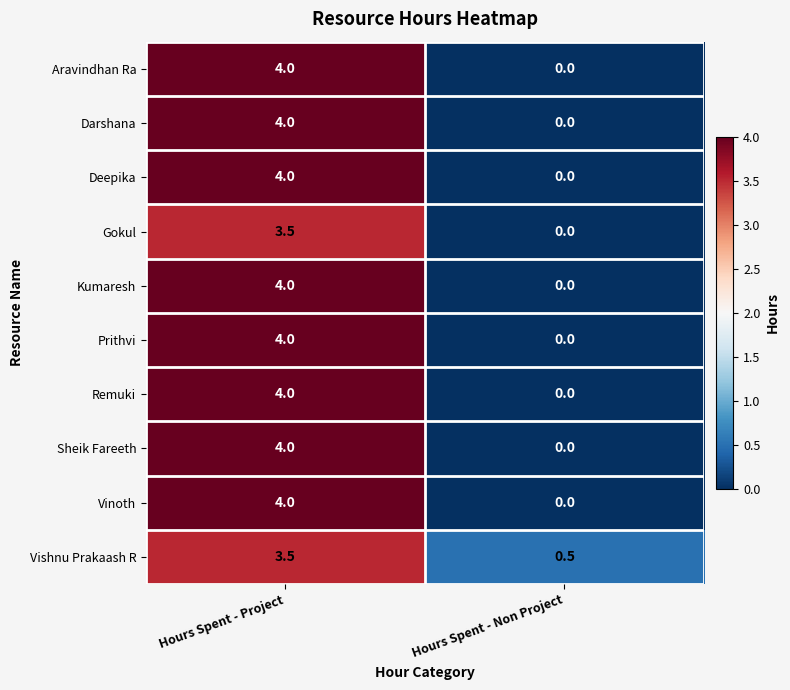

What is the total value across all series at Hours Spent - Non Project?

0.5